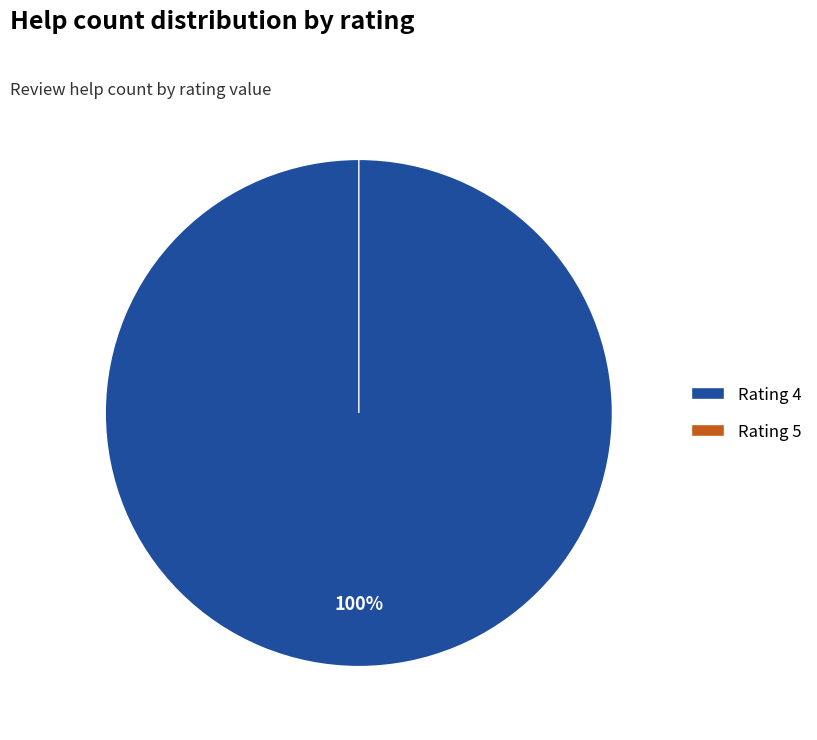

The 5 slice represents 0% of the pie. True or false?

True